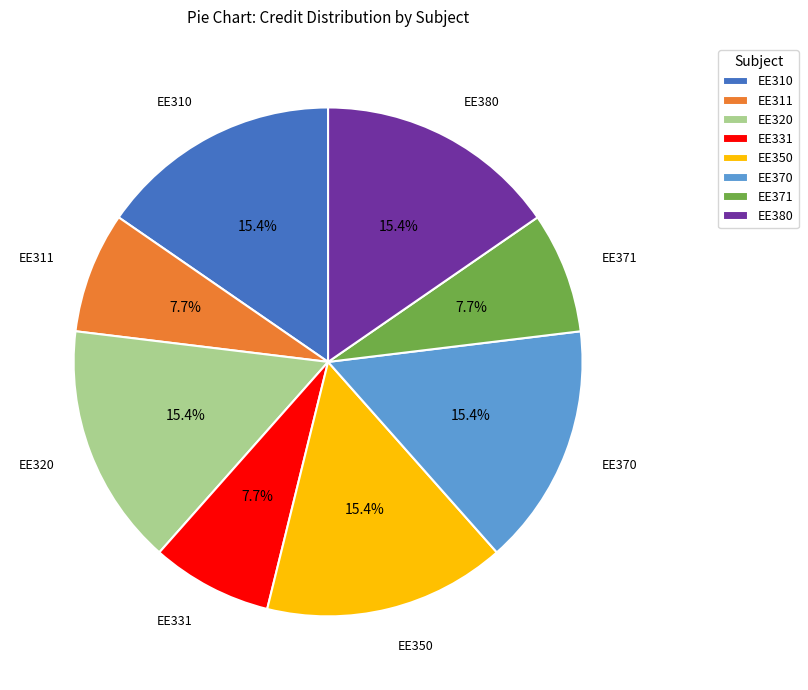

To the nearest percent, what portion does EE350 represent?

15%